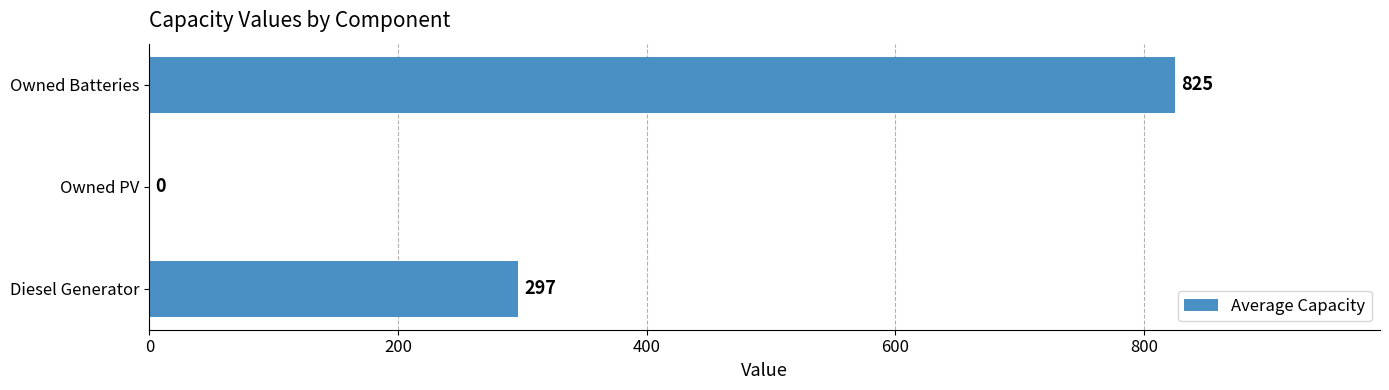

The value at Owned PV is 0.0. True or false?

True